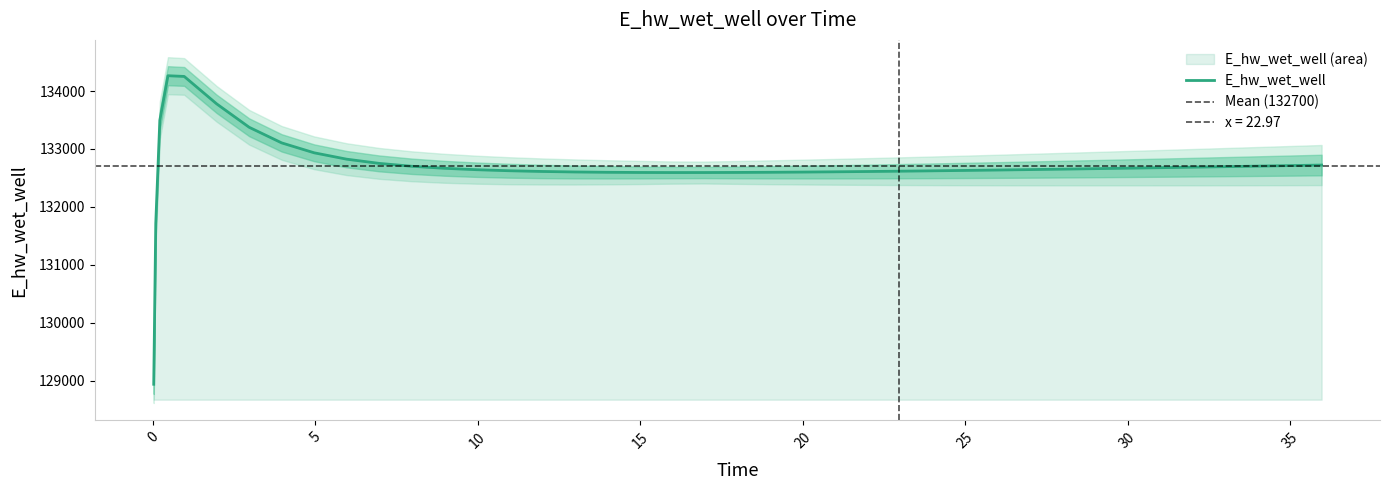

What is the highest value of the E_hw_wet_well series?

134265.5